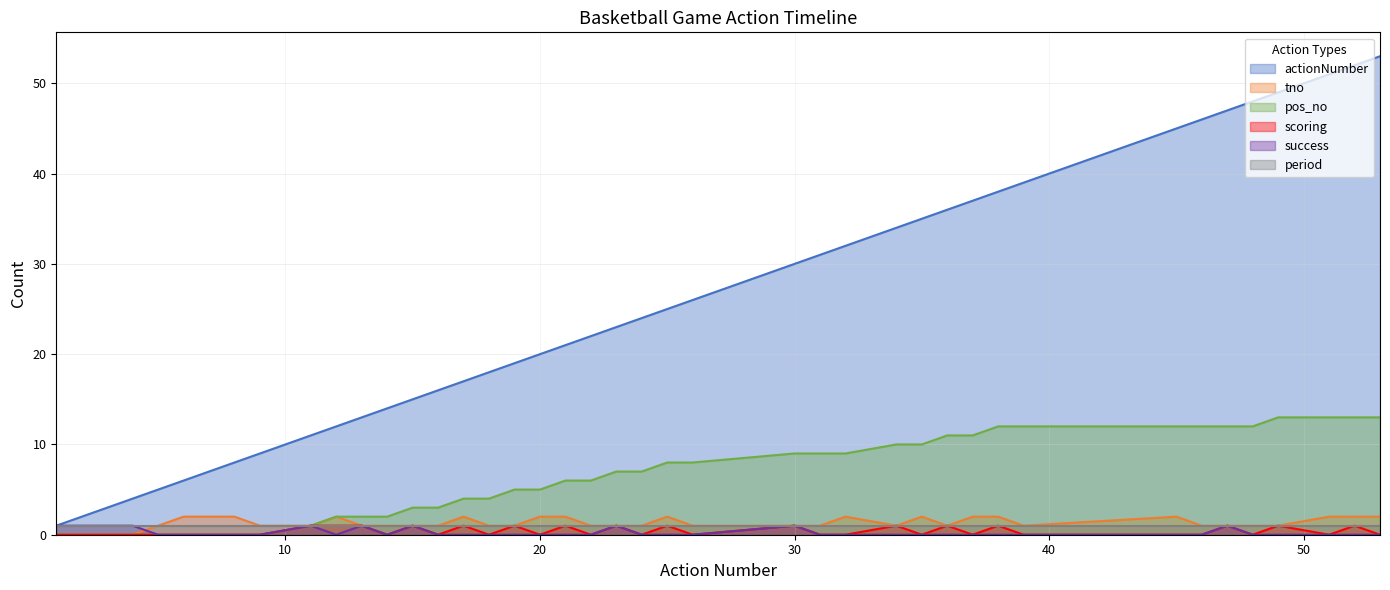

How many positive values does the tno series have?

37